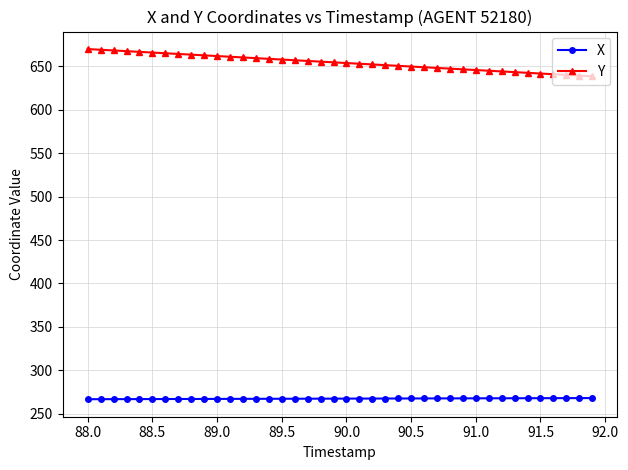

What are all the series names shown in the legend?

X, Y